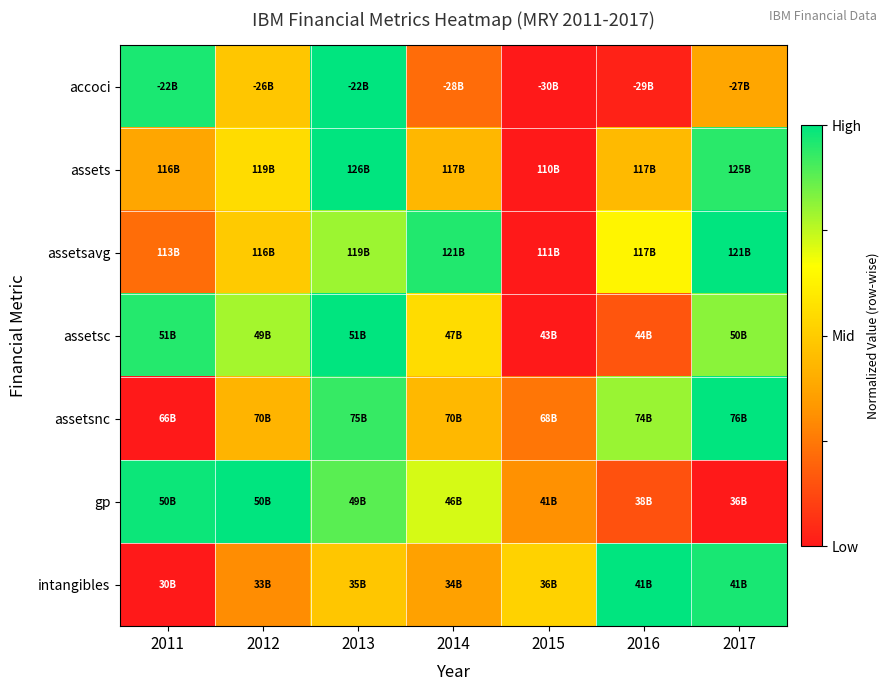

Which has a higher value, 2017 or 2016?

2017